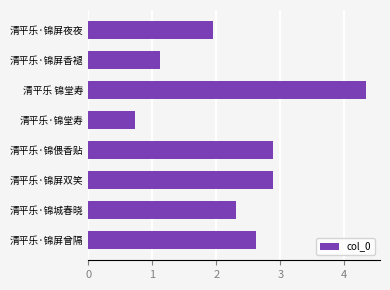

Does the chart contain any negative values?

No